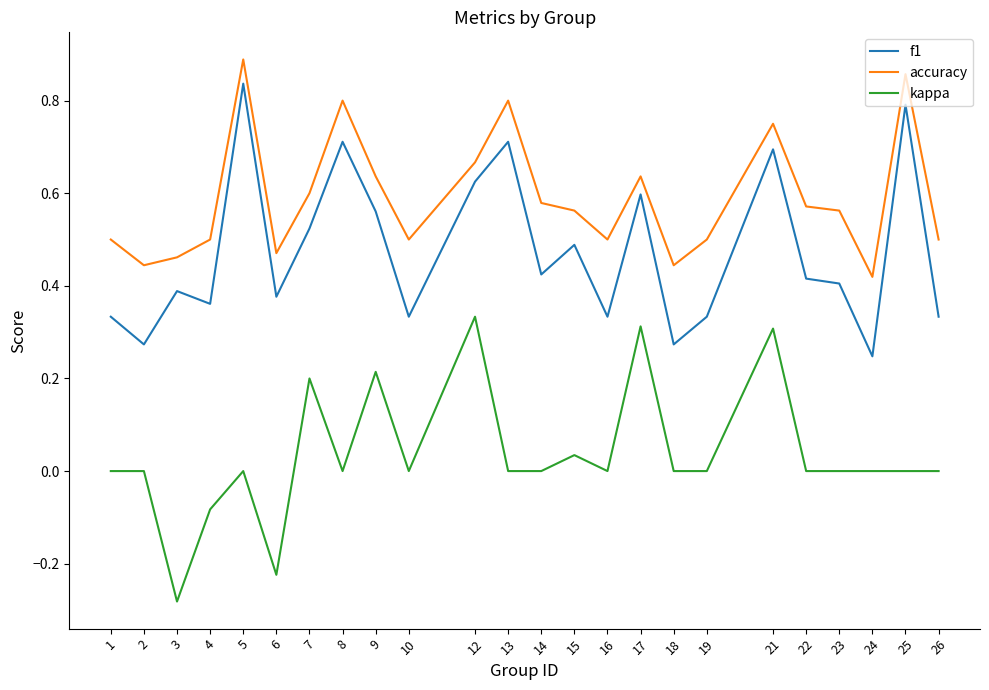

At which category does the chart reach its peak across all series?

5